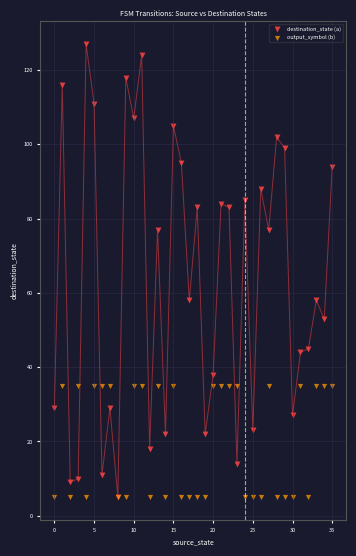

What are all the series names shown in the legend?

destination_state (a), output_symbol (b)